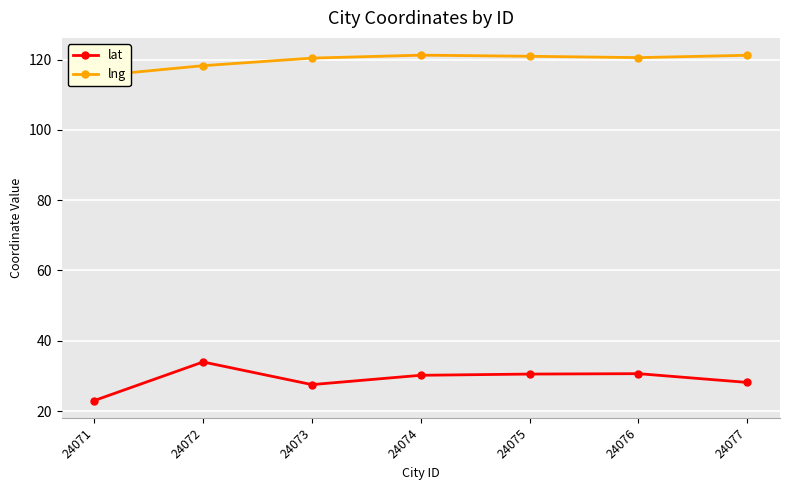

How many categories are shown in the chart?

7